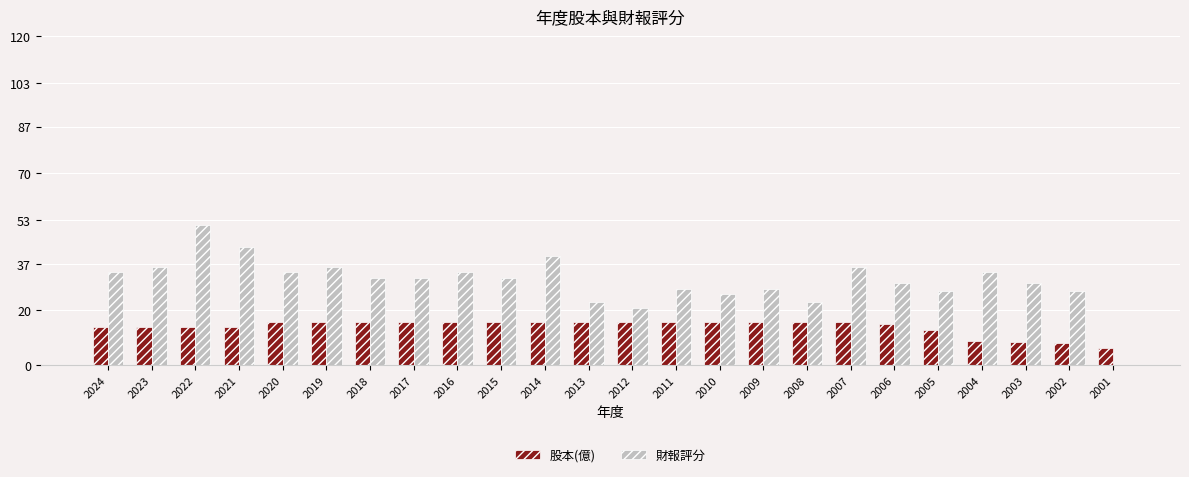

Are the bars grouped side by side (vs. stacked)?

Yes